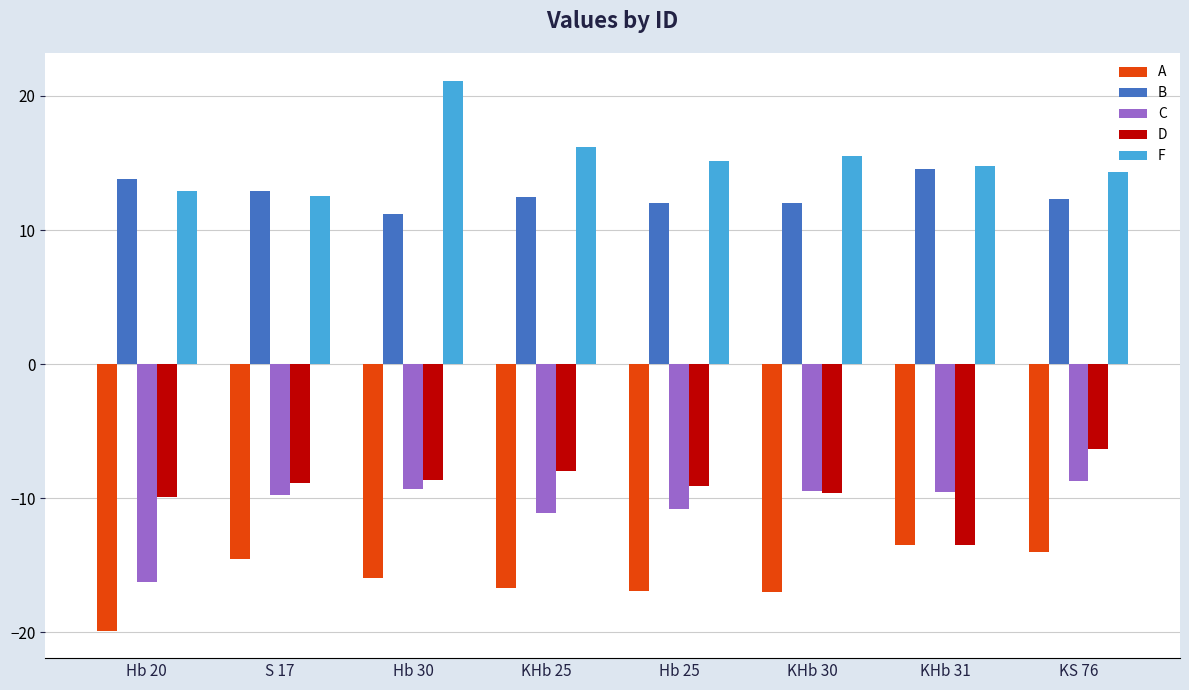

Rank the series by their maximum value, from lowest to highest.

A, C, D, B, F